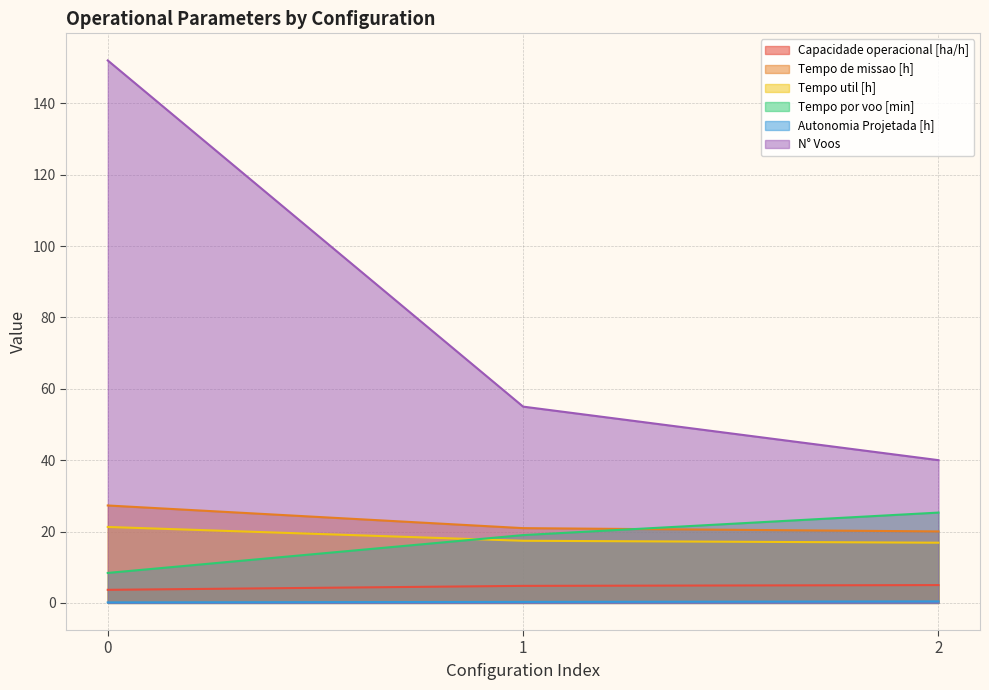

Reading right to left, what are all the values shown in this chart?

Capacidade operacional [ha/h]: 5.0	4.8	3.7
Tempo de missao [h]: 20.0	20.9	27.3
Tempo util [h]: 16.9	17.4	21.3
Tempo por voo [min]: 25.3	19.0	8.4
Autonomia Projetada [h]: 0.4	0.3	0.1
N° Voos: 40.0	55.0	152.0